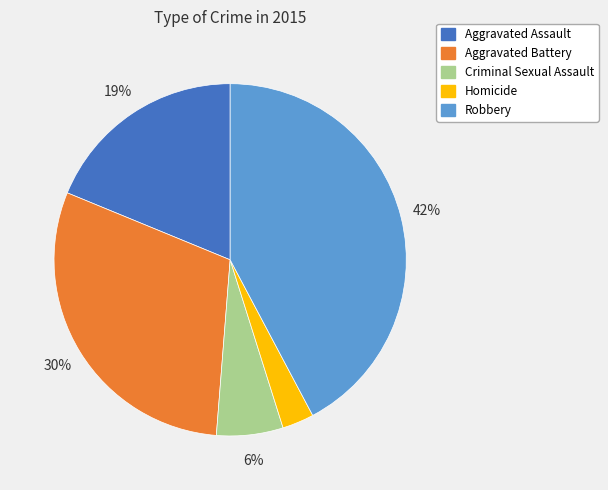

To the nearest percent, what portion does Criminal Sexual Assault represent?

6%